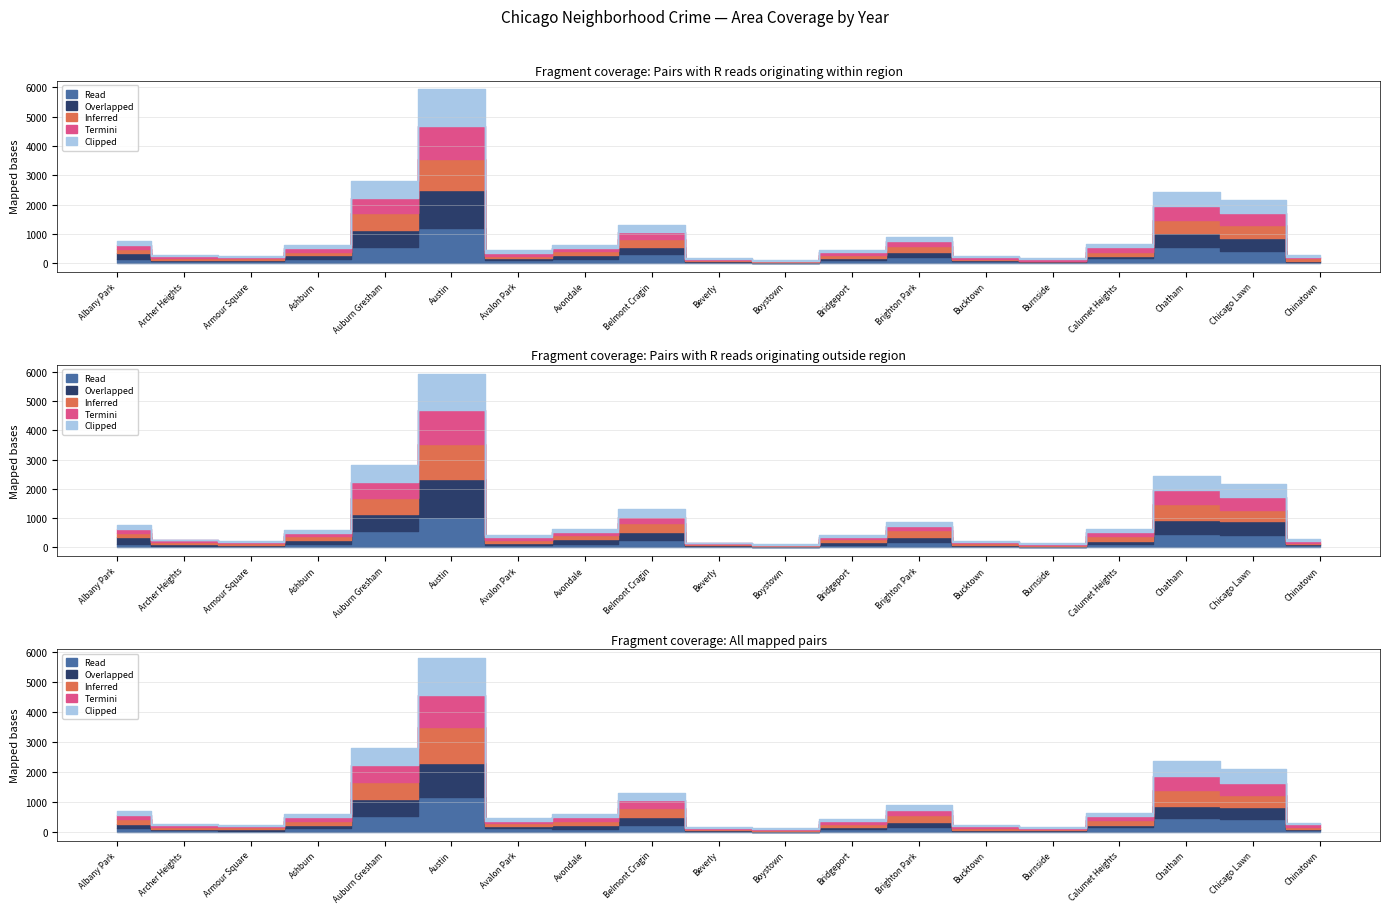

Where is the first local minimum for 2018?

Armour Square